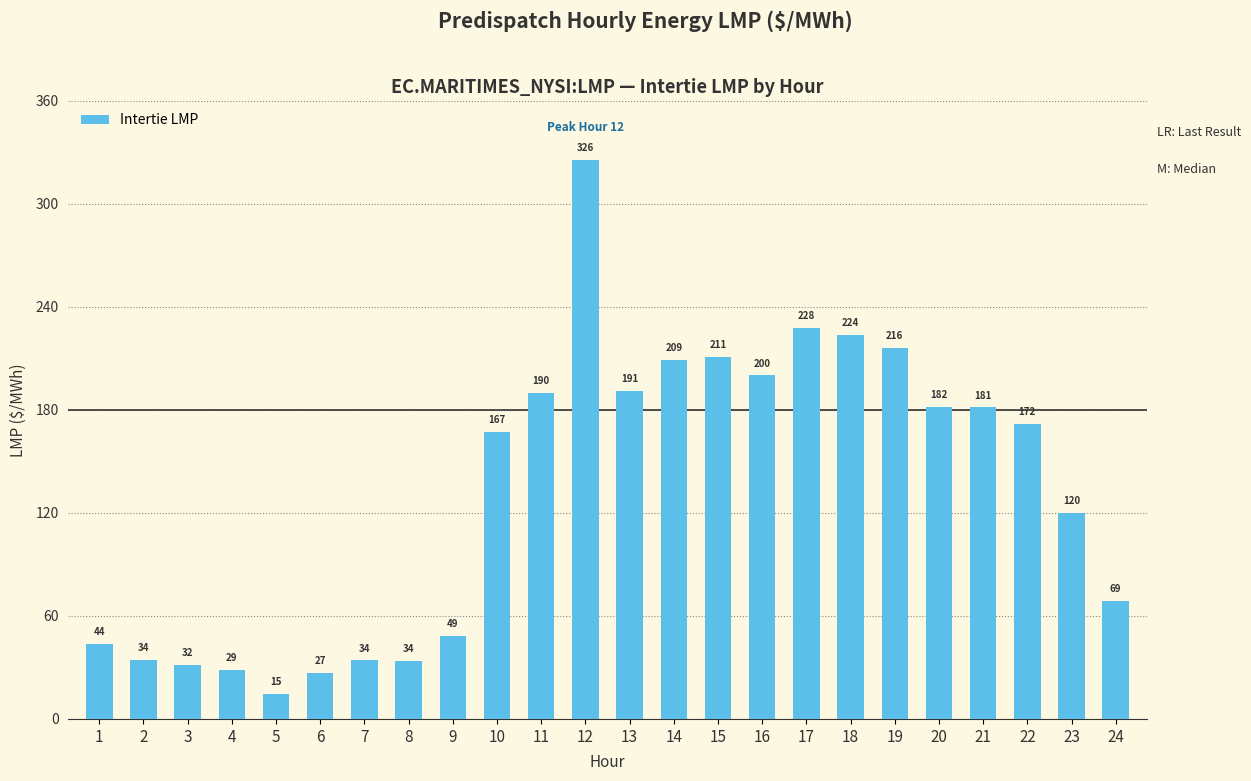

What is the value of the 20th bar from the left?

181.7